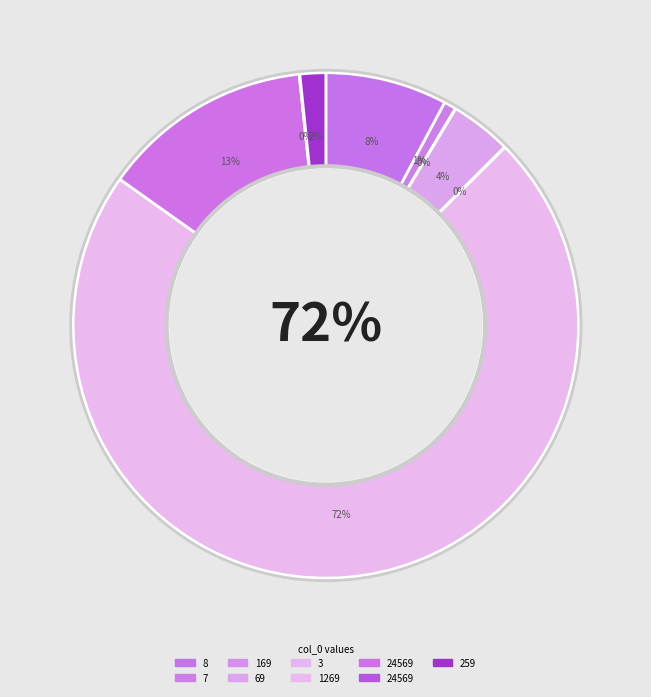

To the nearest percent, what is the average slice percentage?

11%